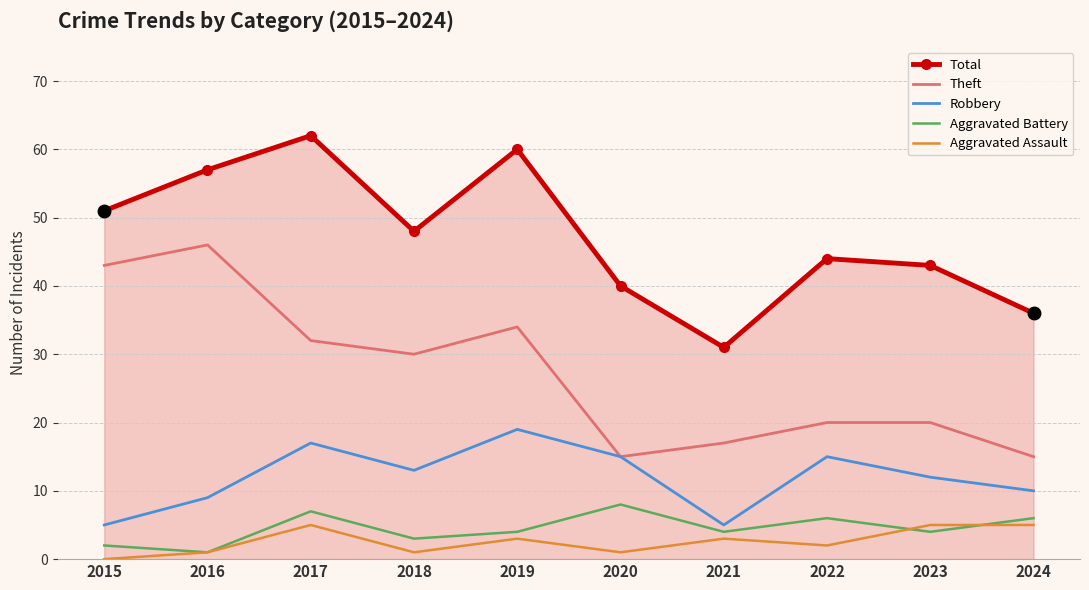

Where is the first local maximum for Theft?

2016